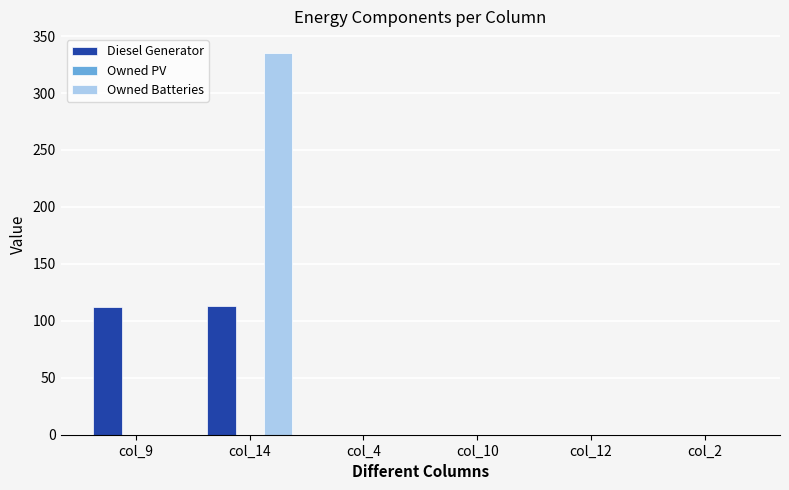

The Diesel Generator series shows 0 at col_2. True or false?

True